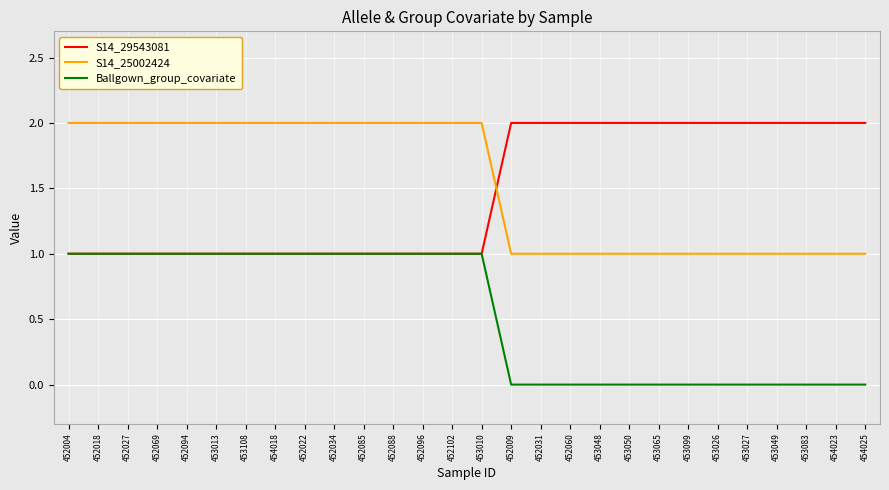

What position from the right is 453099?

7